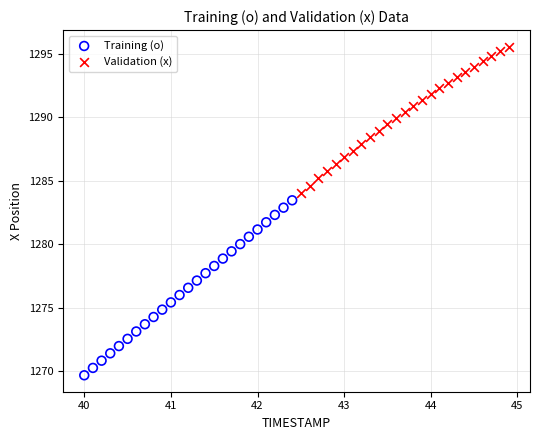

Which series reaches the maximum Y coordinate?

Validation (x)